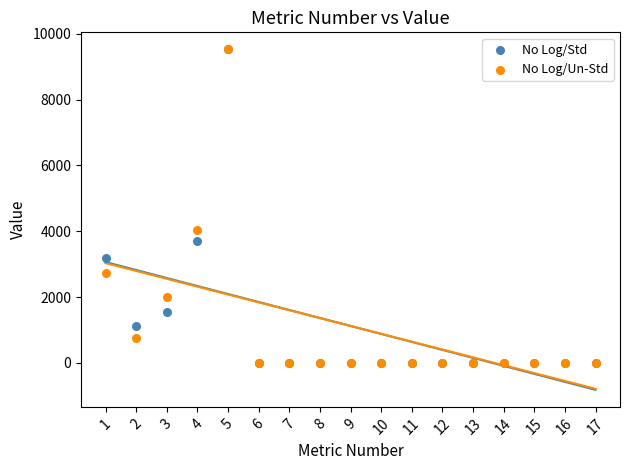

What are all the series names shown in the legend?

No Log/Std, No Log/Un-Std